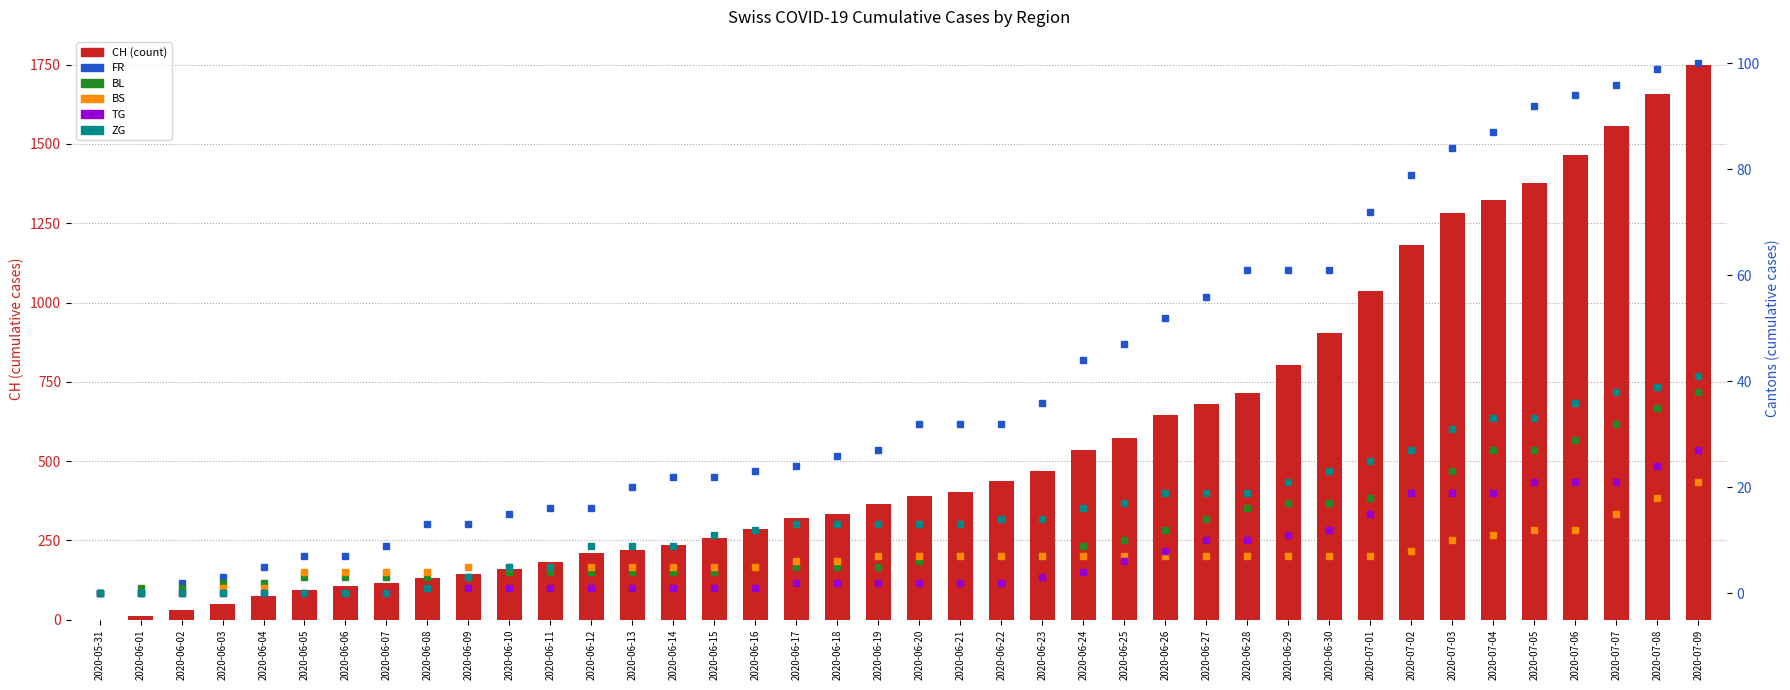

What is the difference between the maximum and minimum values in the BL series?

38